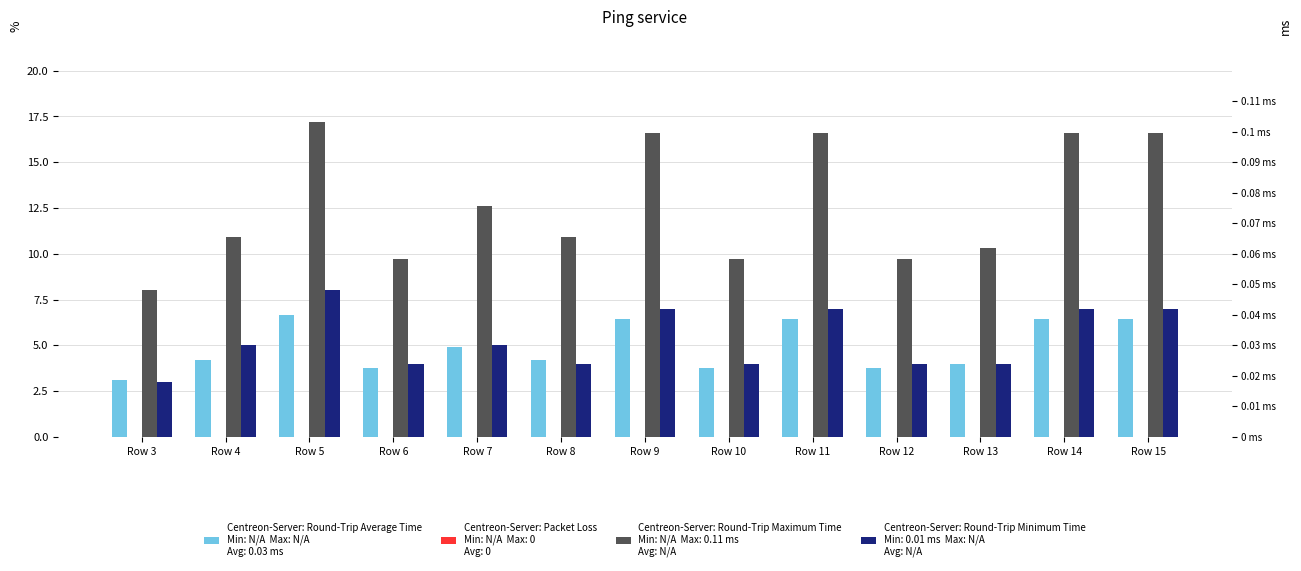

What is the spread (max minus min) of values at Row 14?

16.6